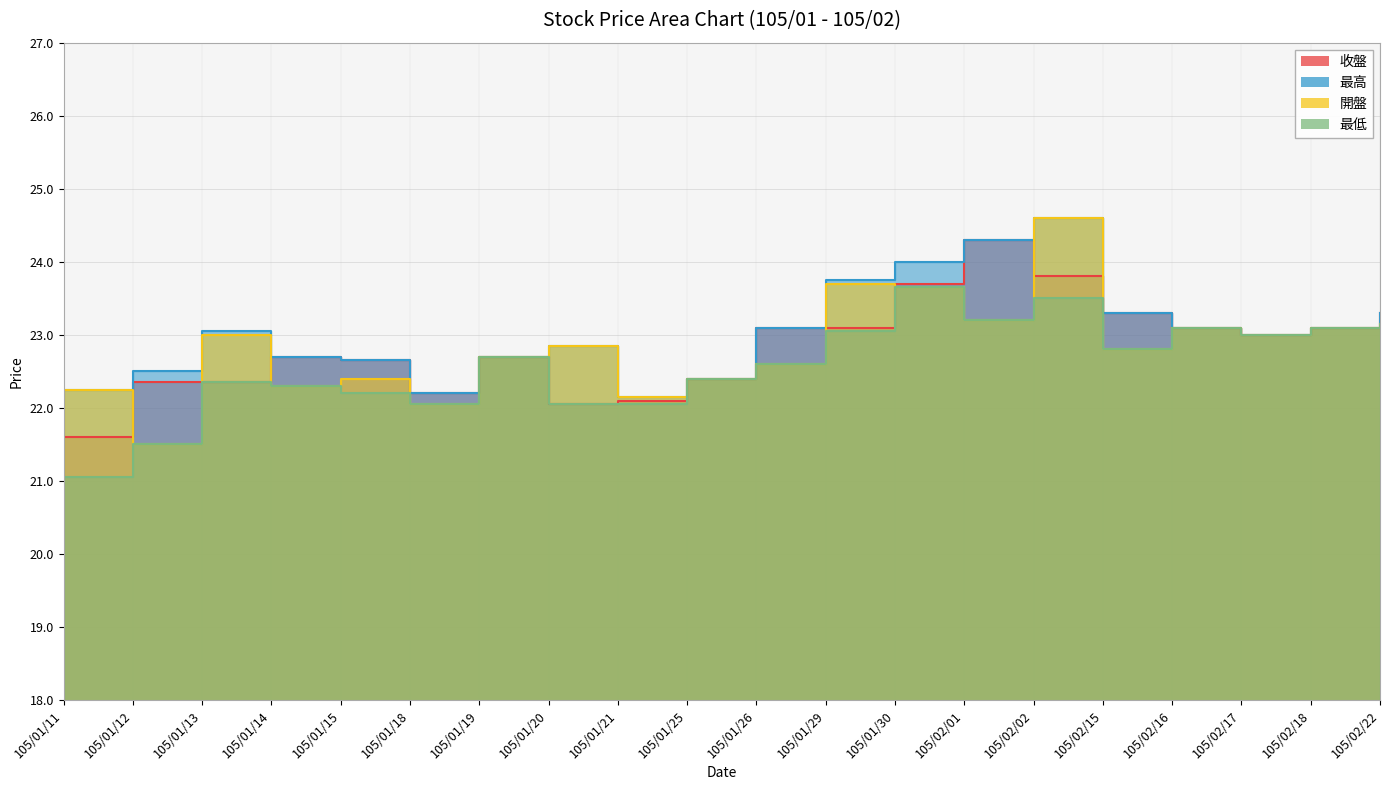

After their last crossing, which series has the higher values: 收盤 or 開盤?

收盤